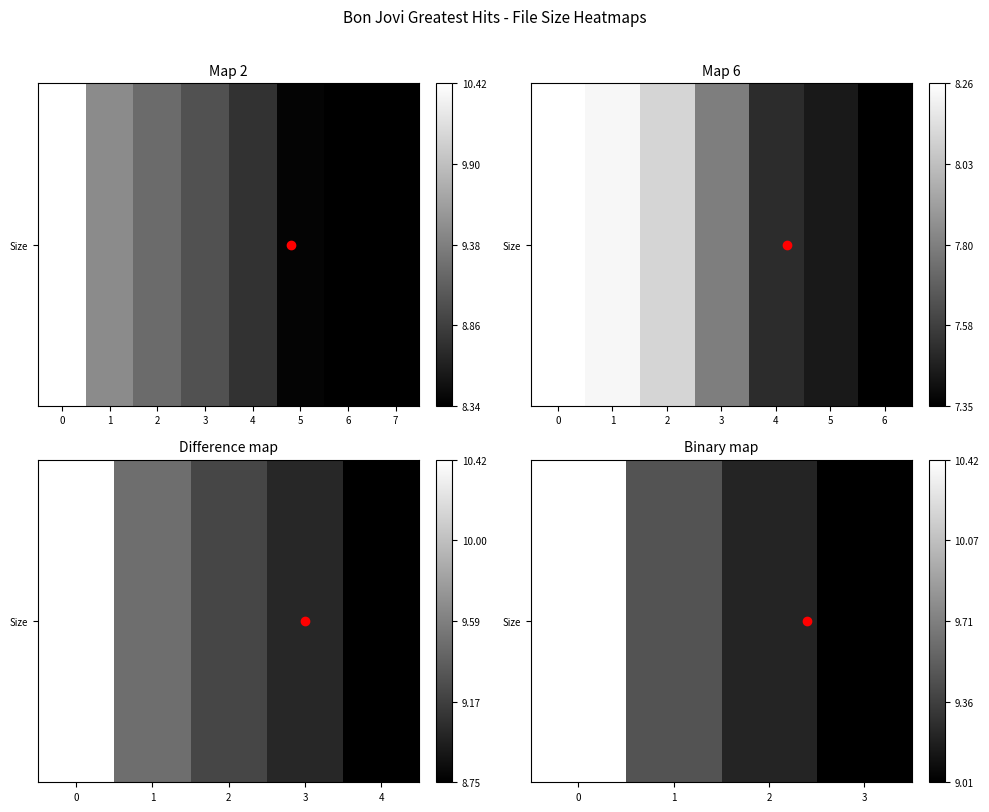

What is the difference between the maximum and minimum values?

1.4